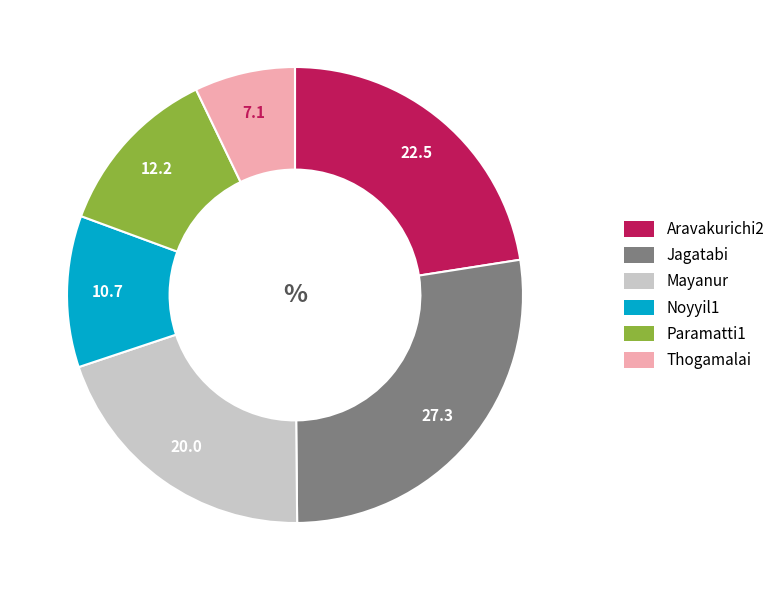

Does Thogamalai account for over 50% of the chart?

No